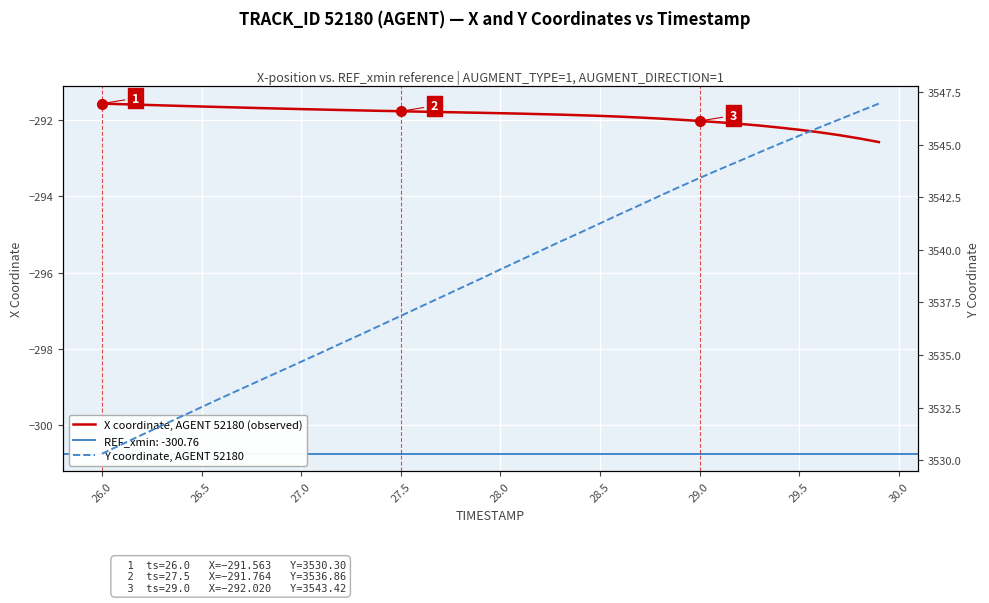

The value of X coordinate, AGENT 52180 (observed) at 27.0 is -291.7. True or false?

True